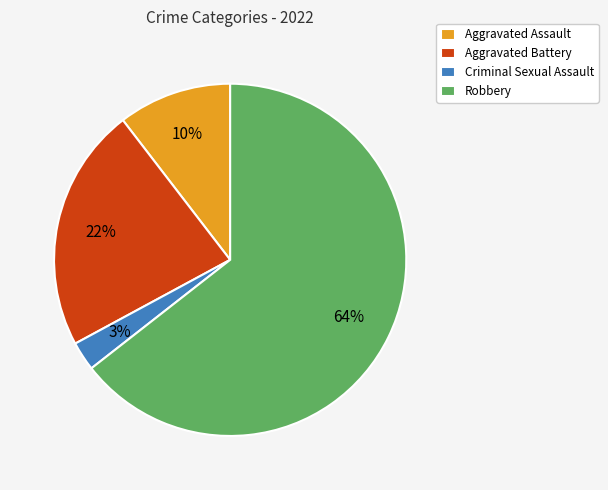

How many slices are in this pie chart?

4